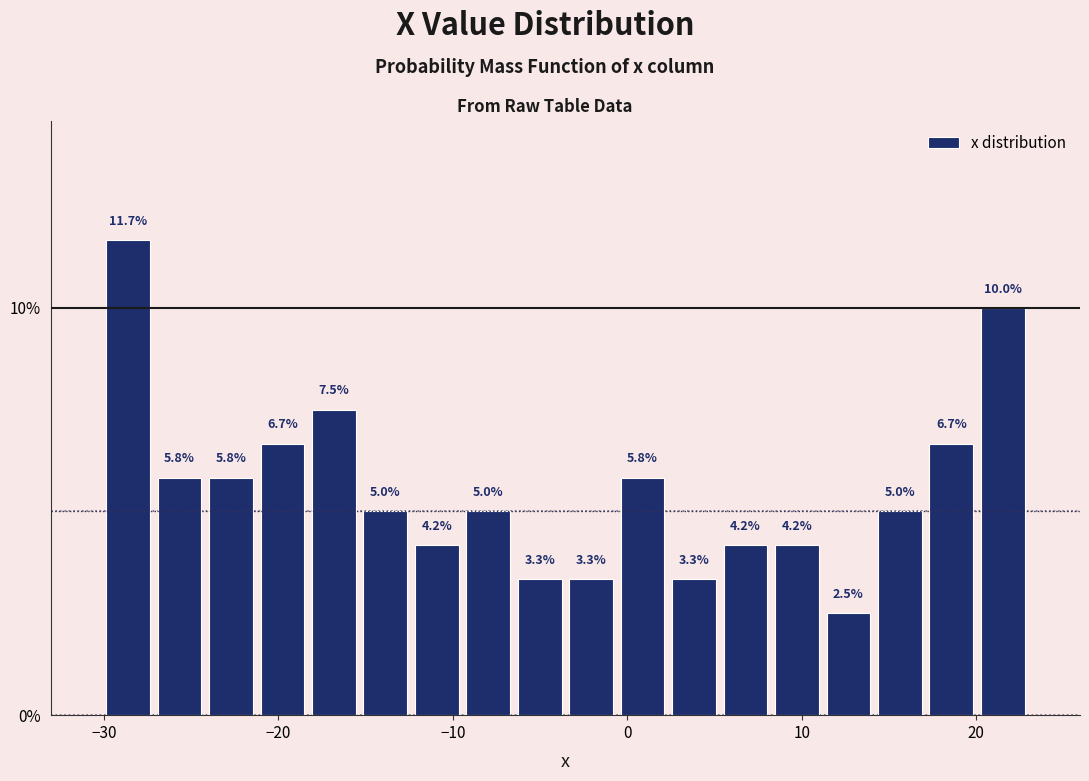

Around what value on the x-axis is the tallest bar? Give the approximate position of its centre, as read against the axis.

-29